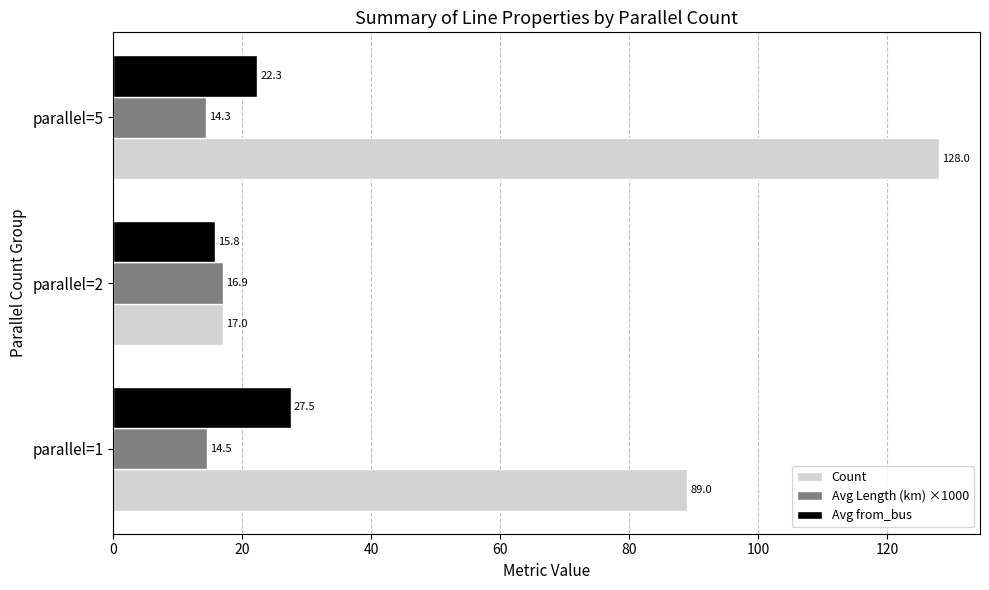

Which series changed the most between parallel=2 and parallel=5?

Count